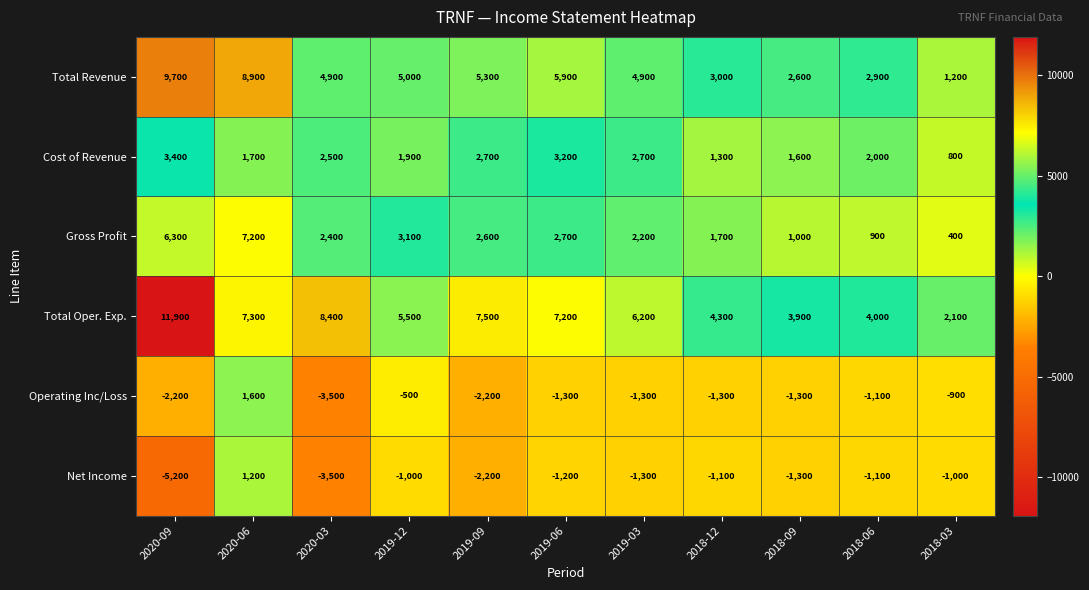

What is the total value across all series at 2018-12?

7900